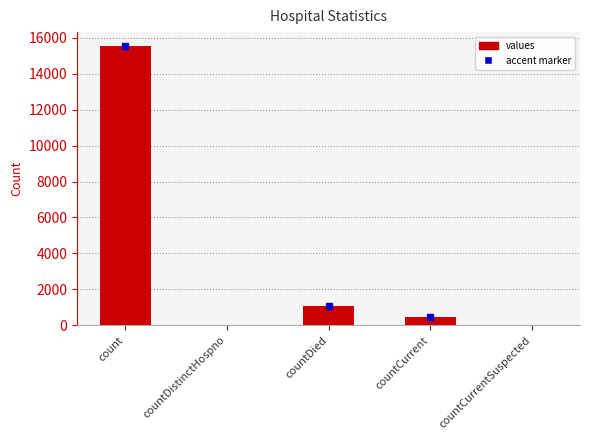

Which label corresponds to the largest value in the chart?

count